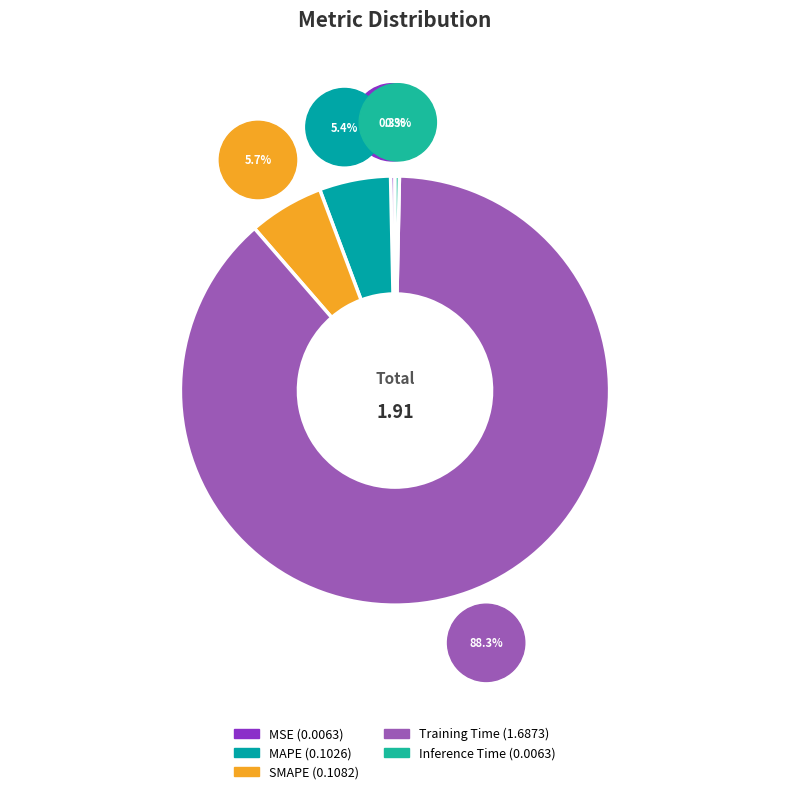

Is it true that SMAPE is 1% of the pie?

False